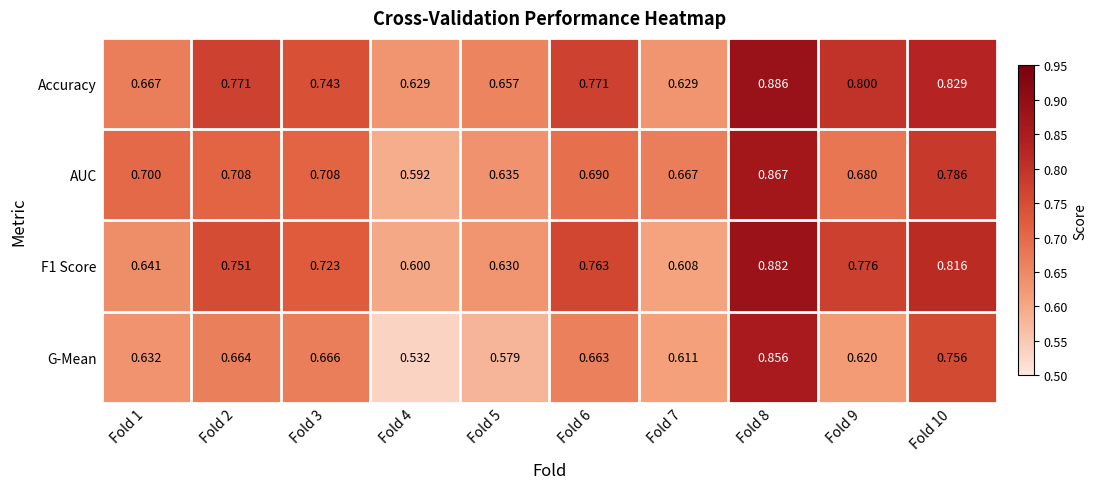

Which series has the widest spread of values?

G-Mean